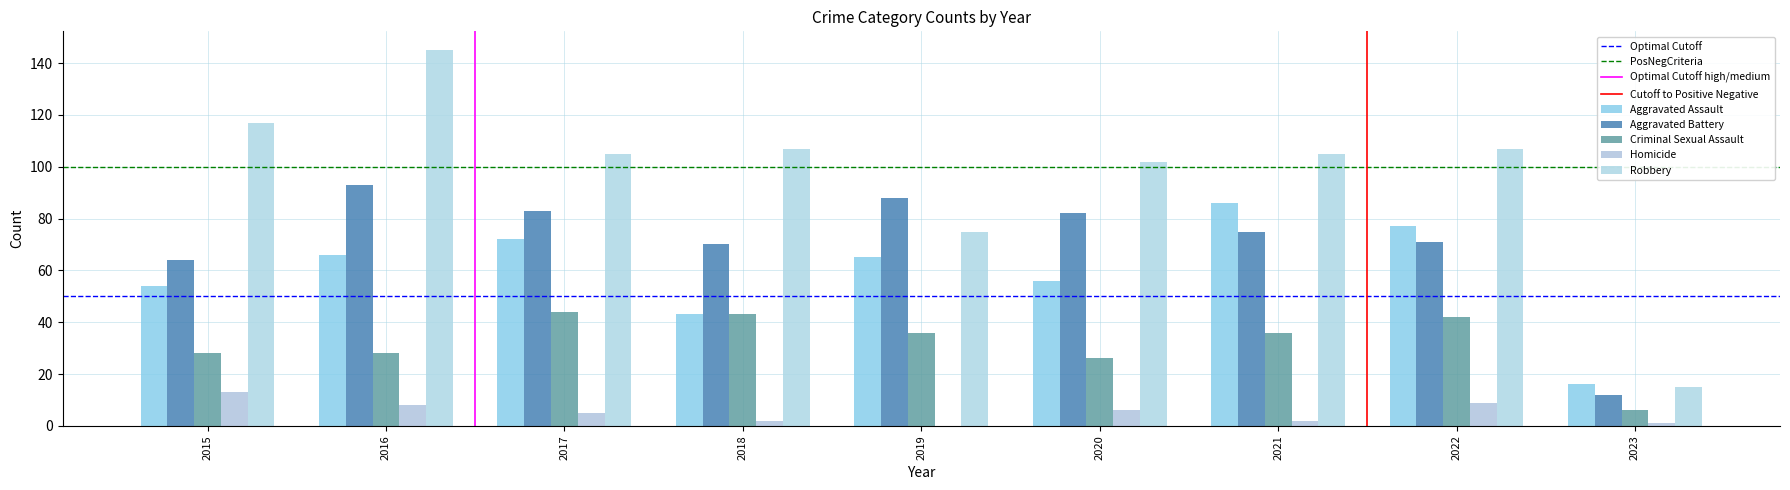

Which category has the highest value in the Aggravated Battery series?

2016